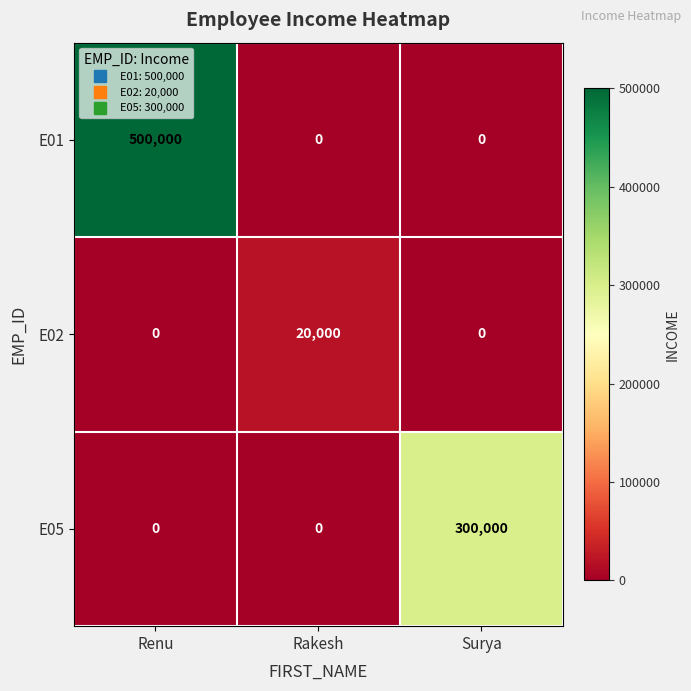

True or false: E02 has a value of 0 at Renu.

True